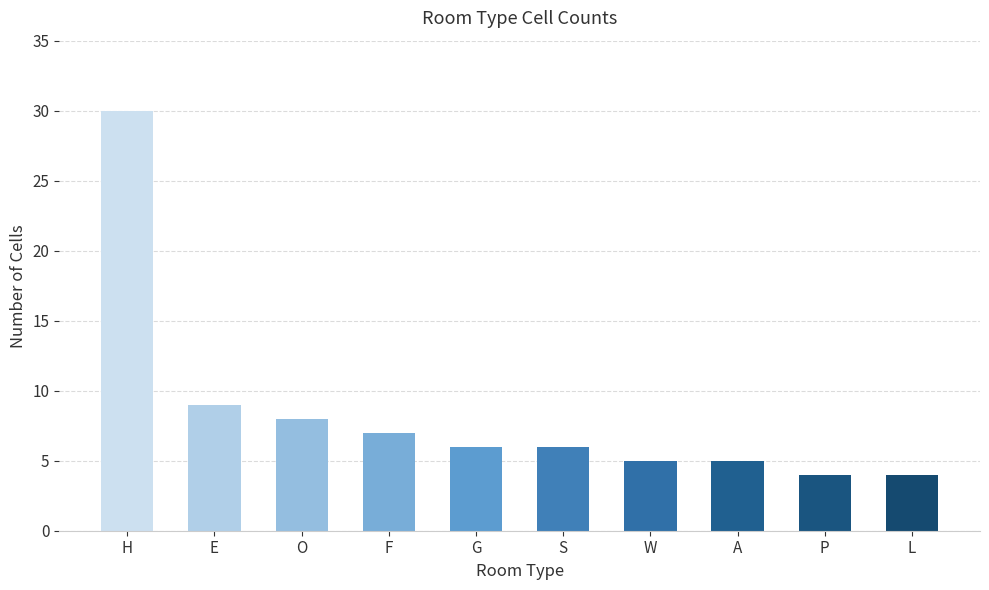

Which has a higher value, P or O?

O